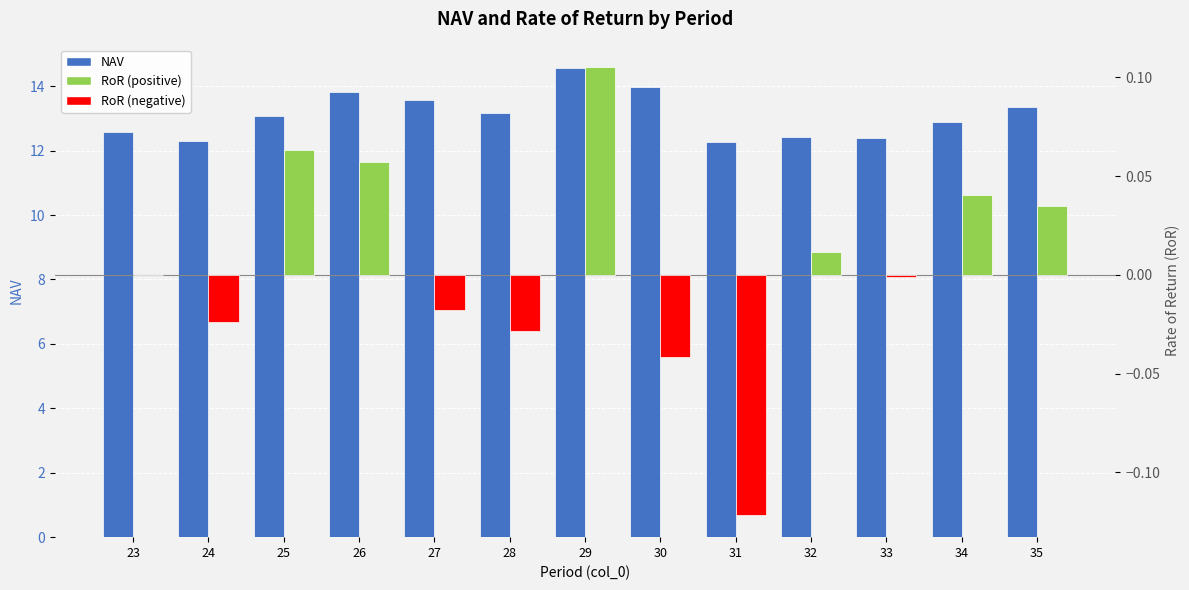

At which label does NAV first exceed 13?

25